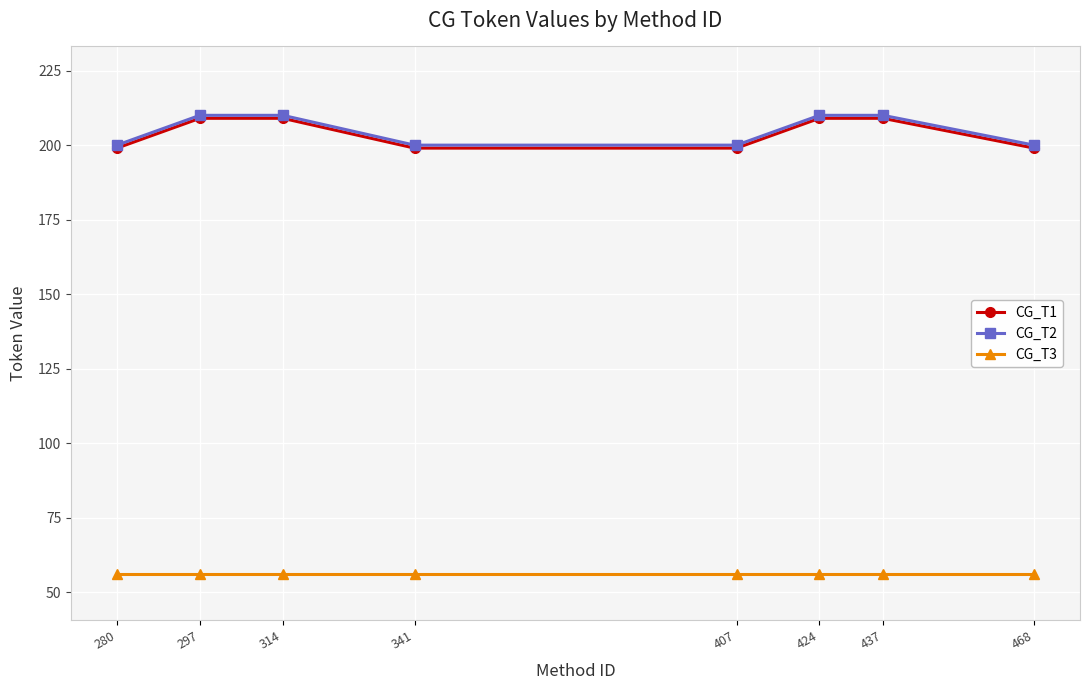

Is it true that CG_T1 equals 209 at 314?

True